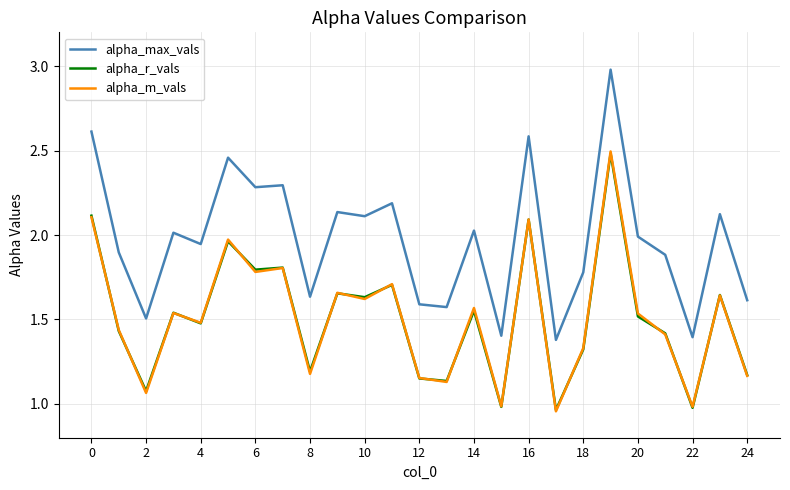

Which series has the largest total across all categories?

alpha_max_vals